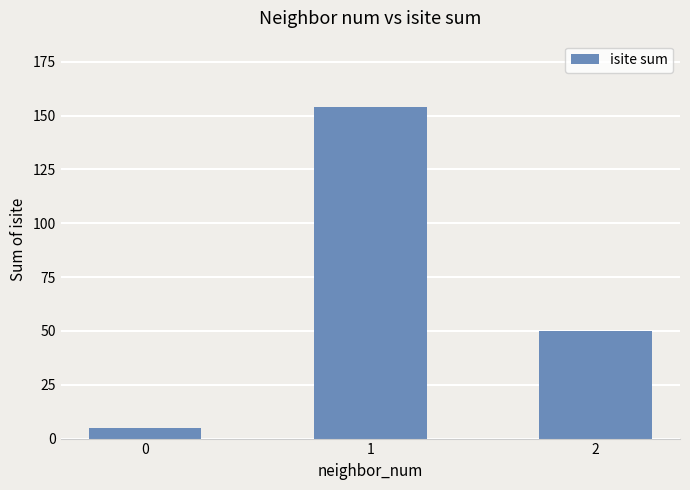

What is the minimum value shown in the chart?

5